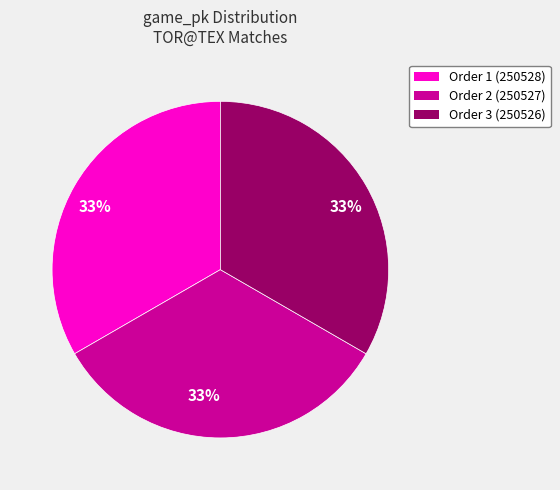

To the nearest percent, what is the average slice percentage?

33%